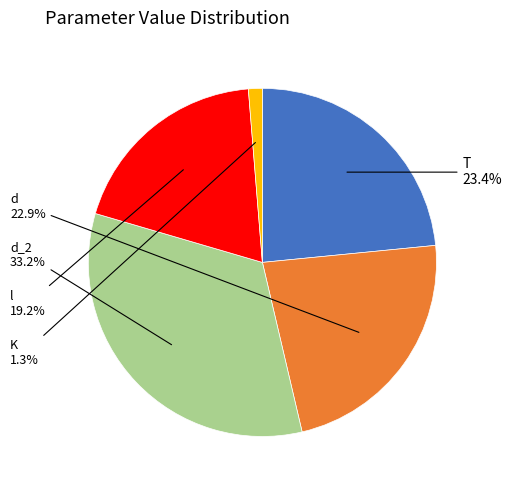

Which has a higher value, K or d_2?

d_2